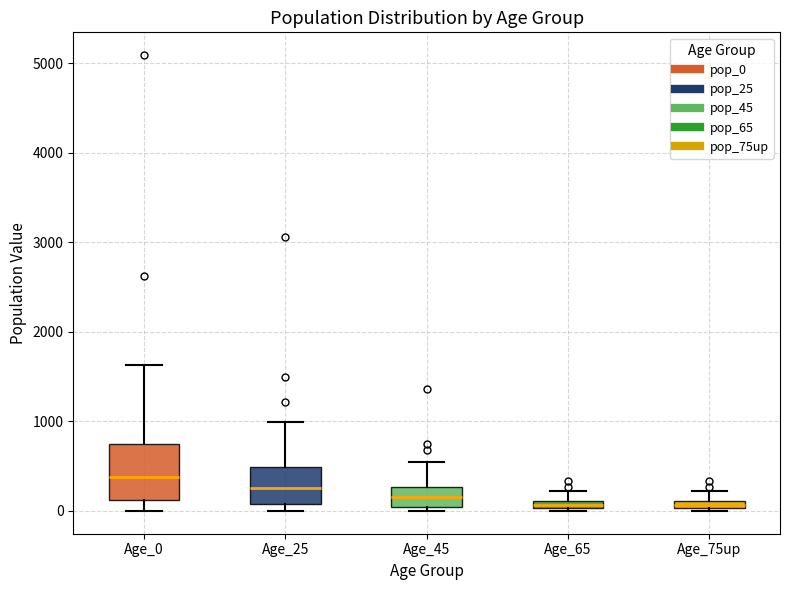

Which box is the tallest, from its lower edge to its upper edge?

Age_0